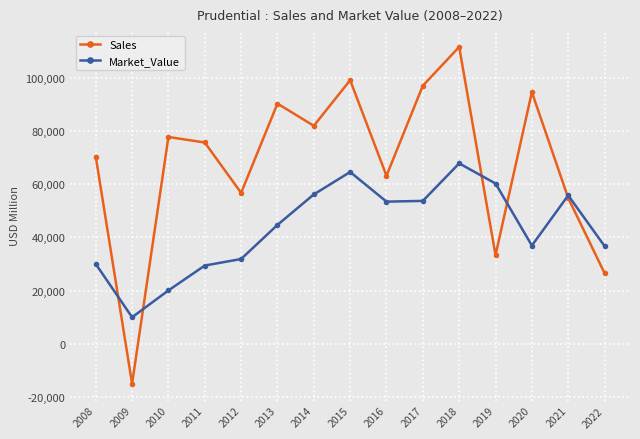

How many categories are shown in the chart?

15